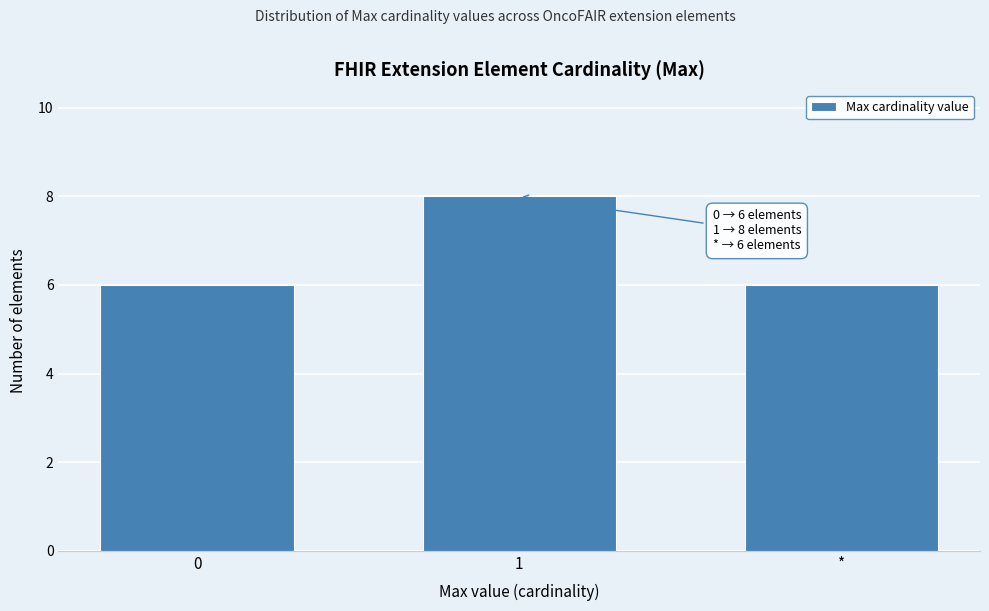

Reading right to left, list all the values displayed in this chart.

6	8	6